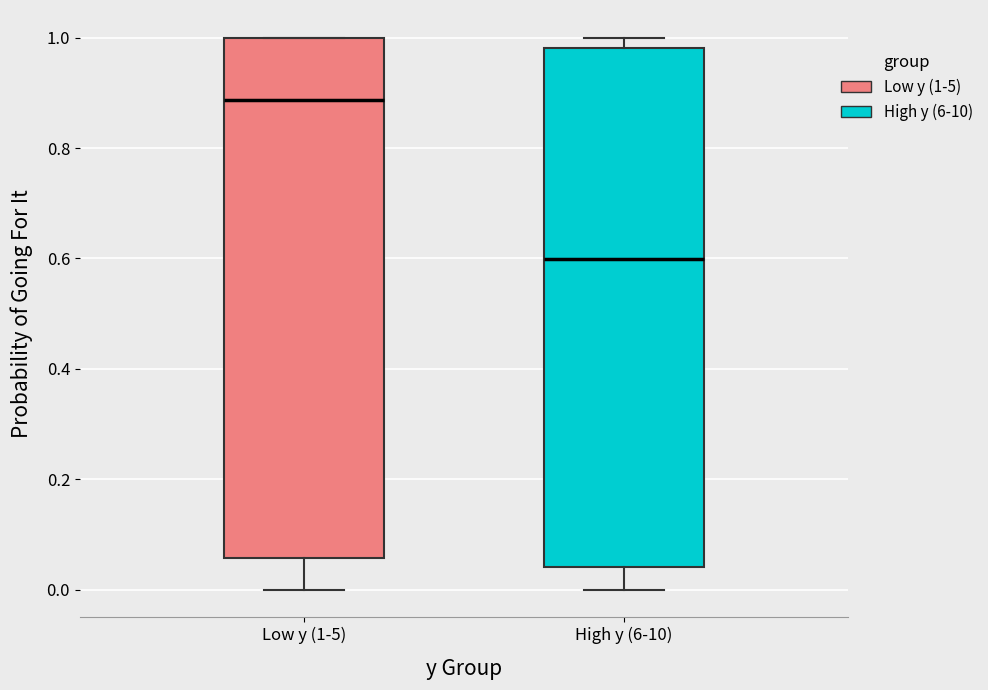

Reading left to right, read every box against the y-axis: the position of its median line, the range the box covers, and the ends of its whiskers. The values are not printed on the chart, so give them approximately, as read against the axis.

Low y (1-5): median 0.88, box 0.06 to 1.00, whiskers 0.00 to 1.00
High y (6-10): median 0.60, box 0.04 to 0.98, whiskers 0.00 to 1.00